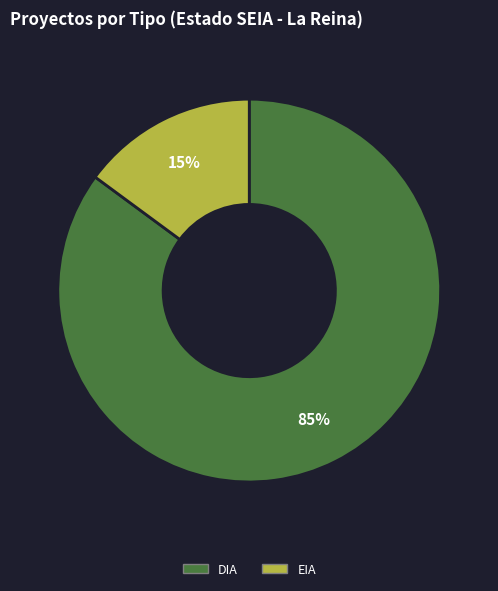

Count the number of slices in the pie.

2